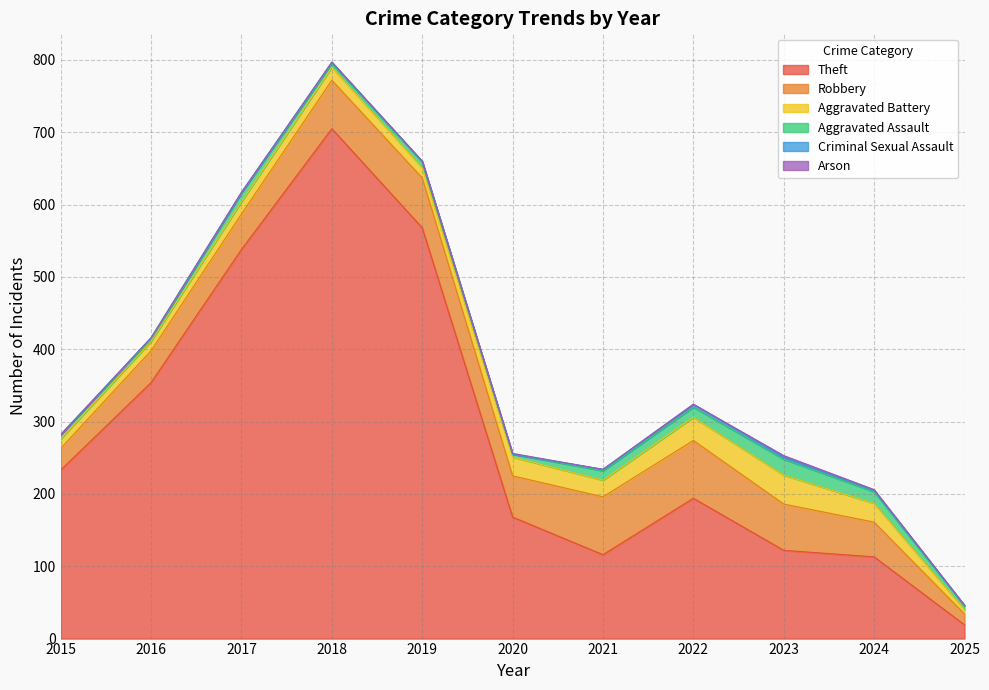

Reading left to right, transcribe all the data shown in this chart.

Theft: 2015=233	2016=354	2017=538	2018=705	2019=568	2020=168	2021=116	2022=194	2023=122	2024=113	2025=19
Robbery: 2015=30	2016=44	2017=49	2018=67	2019=69	2020=57	2021=80	2022=80	2023=64	2024=48	2025=15
Aggravated Battery: 2015=13	2016=13	2017=17	2018=18	2019=14	2020=26	2021=23	2022=32	2023=40	2024=26	2025=6
Aggravated Assault: 2015=6	2016=3	2017=12	2018=5	2019=8	2020=4	2021=13	2022=14	2023=22	2024=16	2025=5
Criminal Sexual Assault: 2015=0	2016=2	2017=1	2018=2	2019=1	2020=0	2021=2	2022=4	2023=3	2024=2	2025=1
Arson: 2015=0	2016=0	2017=0	2018=0	2019=0	2020=1	2021=0	2022=0	2023=2	2024=1	2025=0